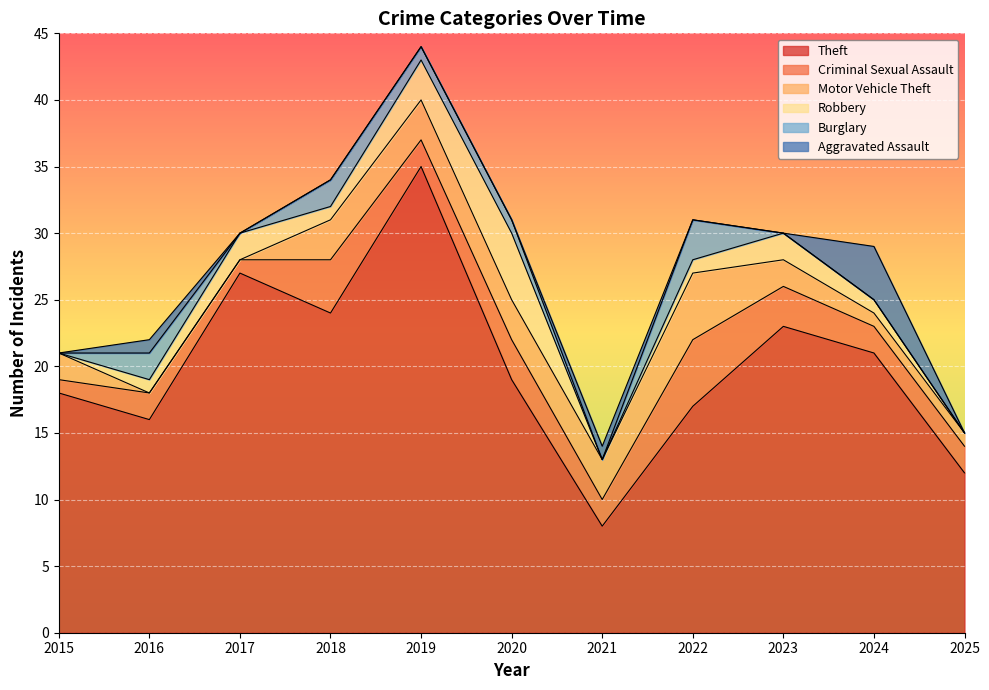

What is the spread (max minus min) of values at 2024?

21